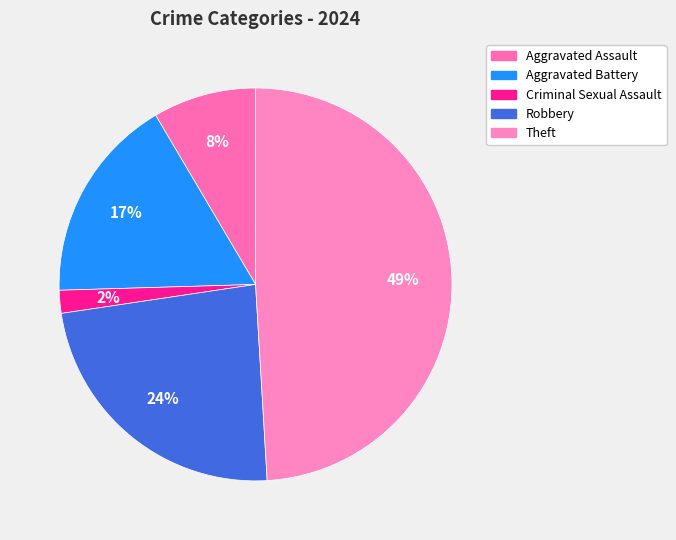

Combined, what portion of the pie is Aggravated Battery and Theft?

66.0%